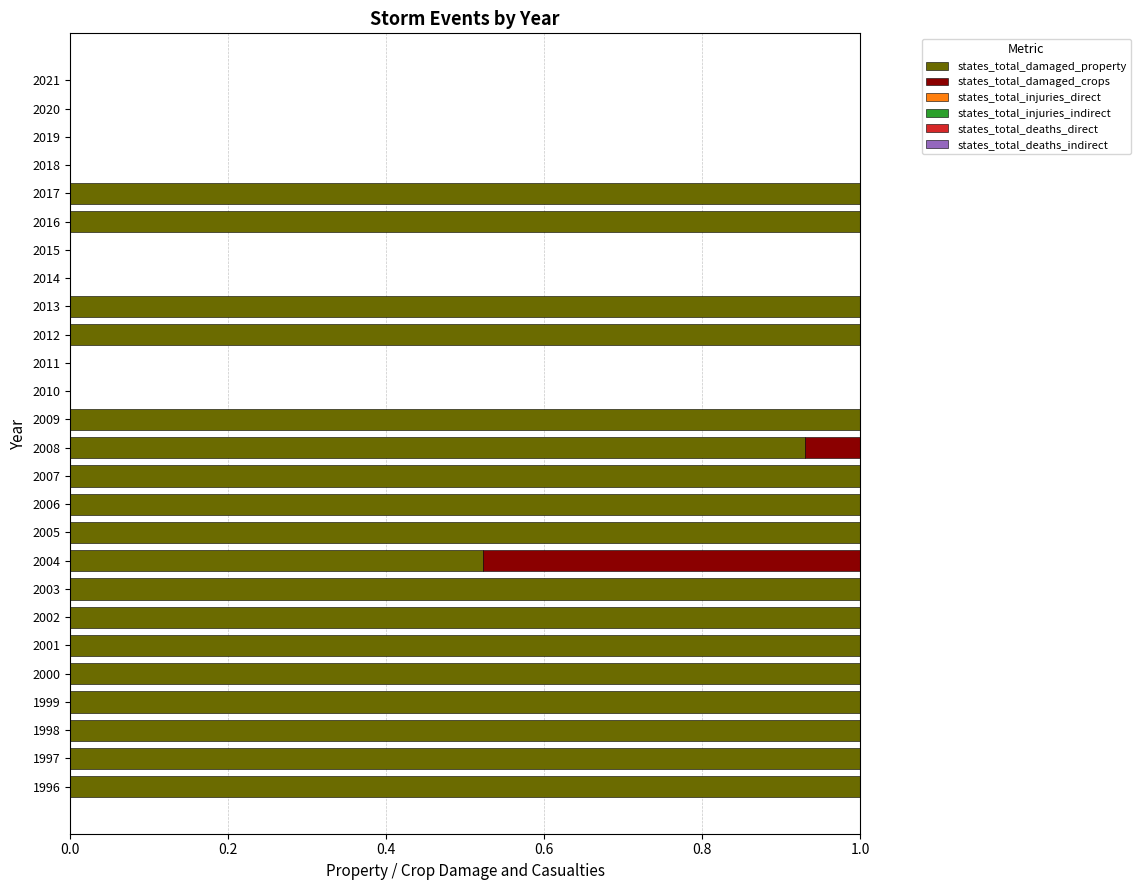

What is the total value across all series at 1998?

1.0